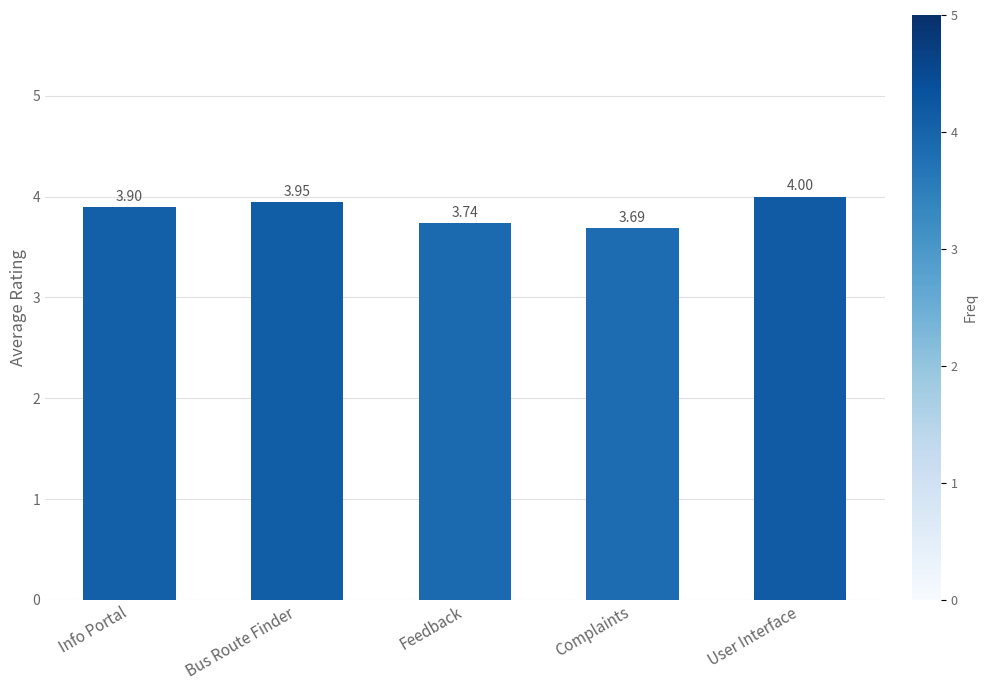

Rank the categories by value from lowest to highest.

Complaints, Feedback, Info Portal, Bus Route Finder, User Interface